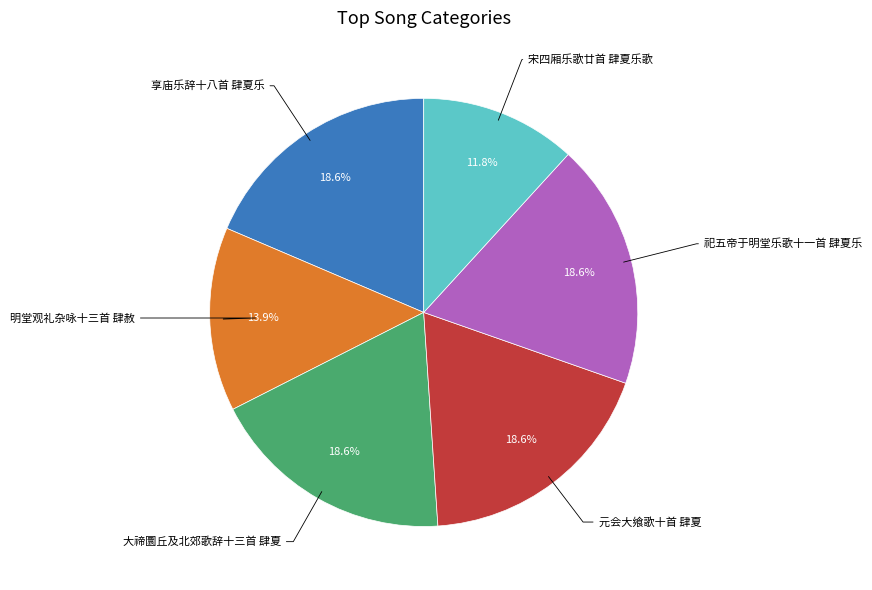

Which has a higher value, 大禘圜丘及北郊歌辞十三首 肆夏 or 宋四厢乐歌廿首 肆夏乐歌?

大禘圜丘及北郊歌辞十三首 肆夏